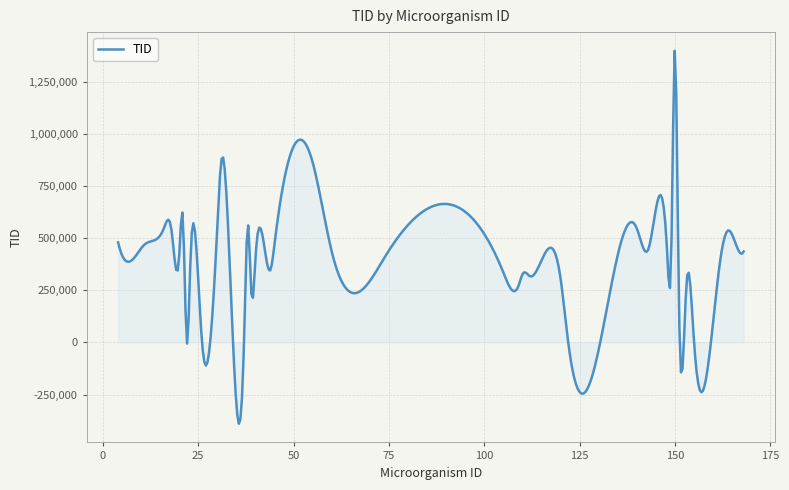

What is the difference between the maximum and minimum values?

1786945.2